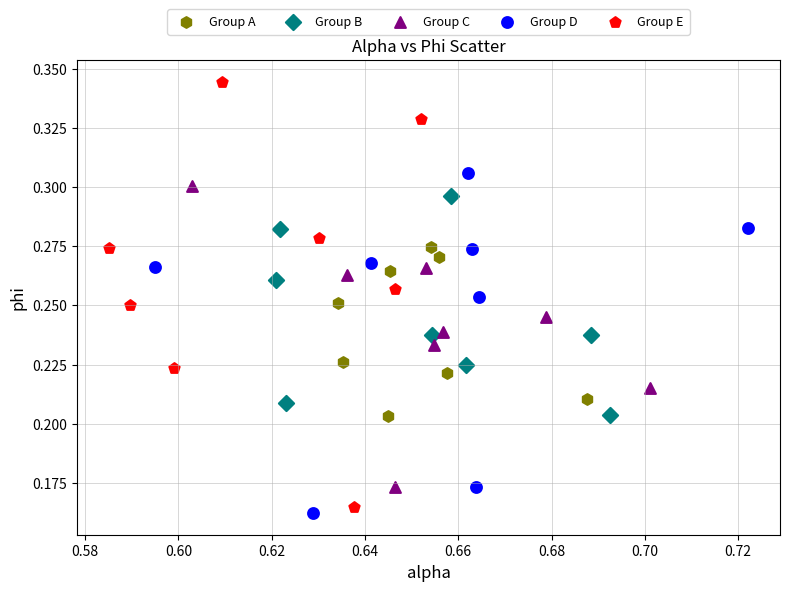

Which series has the widest spread of Y values?

Group E